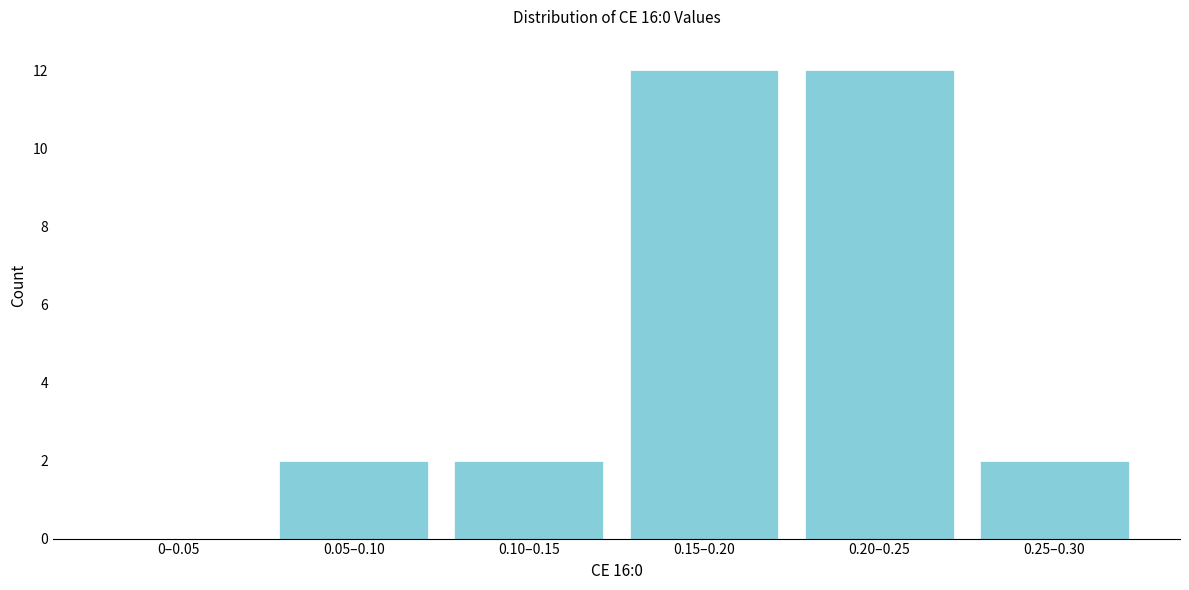

Reading left to right, extract all data points from this chart.

0–0.05=0	0.05–0.10=2	0.10–0.15=2	0.15–0.20=12	0.20–0.25=12	0.25–0.30=2